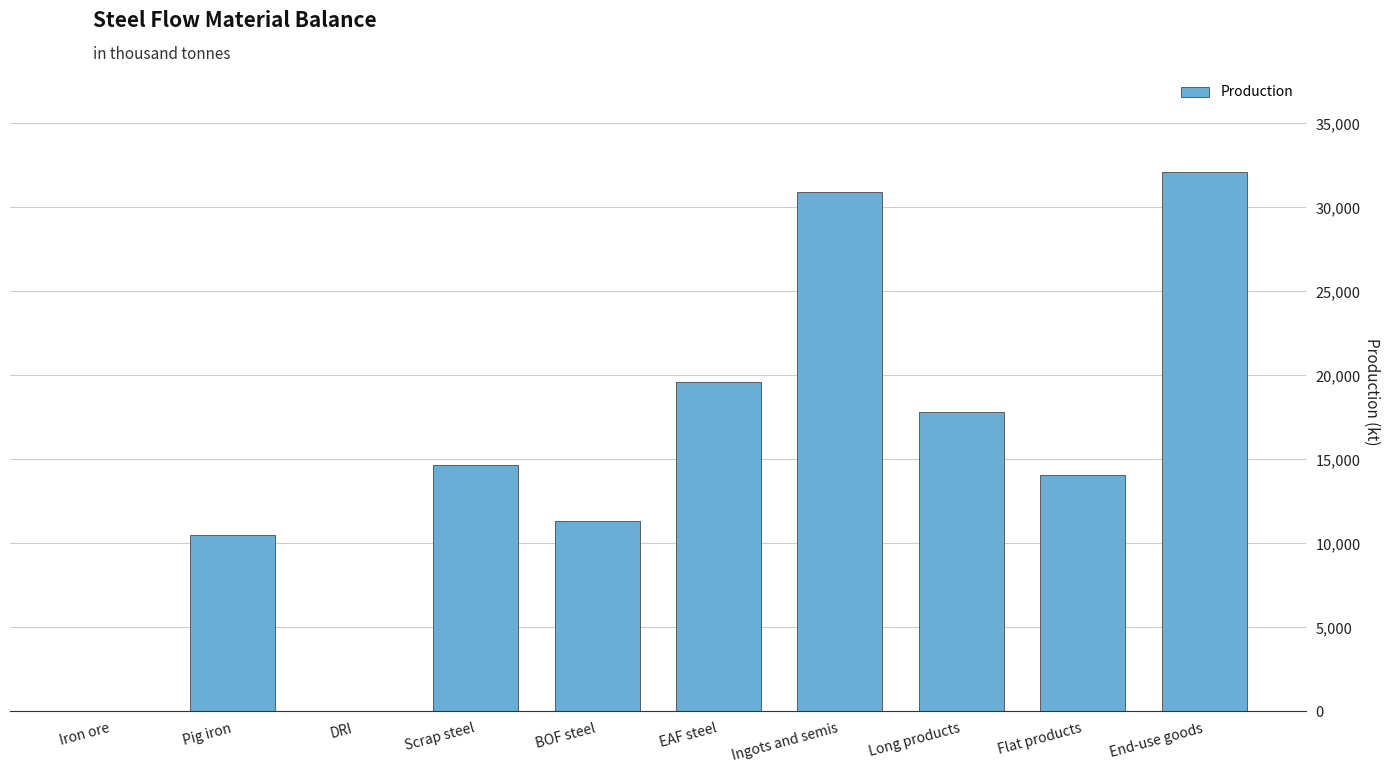

What is the greatest value displayed?

32115.8